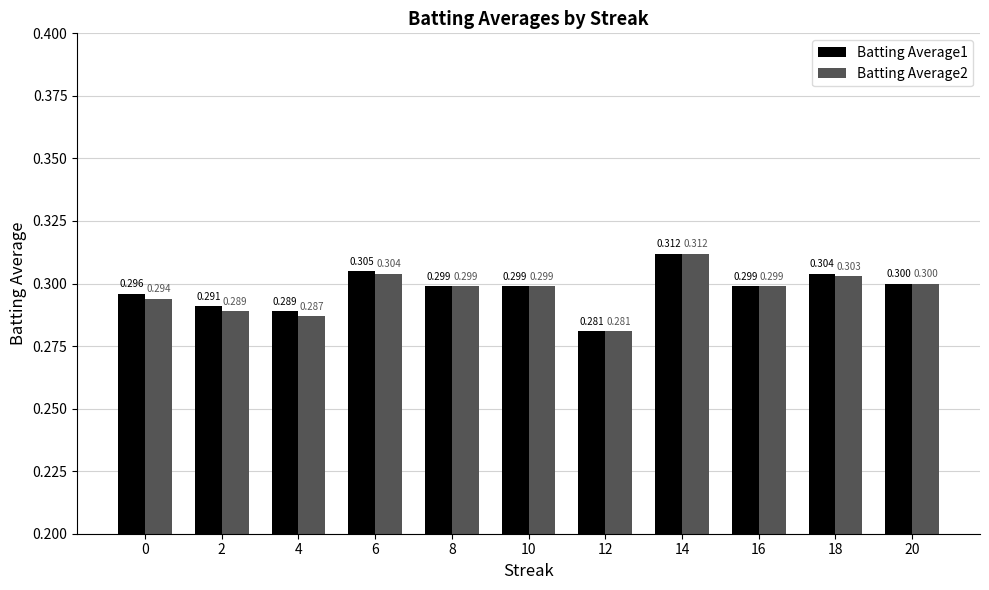

Where is Batting Average1 nearest to the value 0?

12